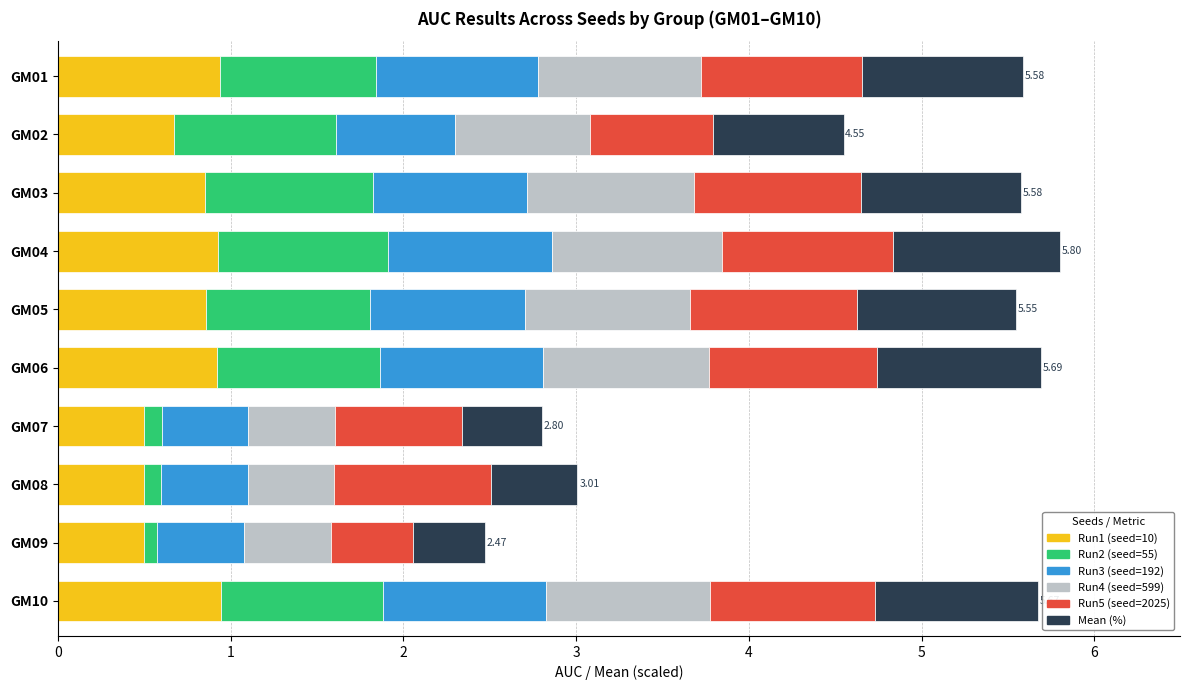

What is the average value of the Run1 (seed=10) series?

0.8